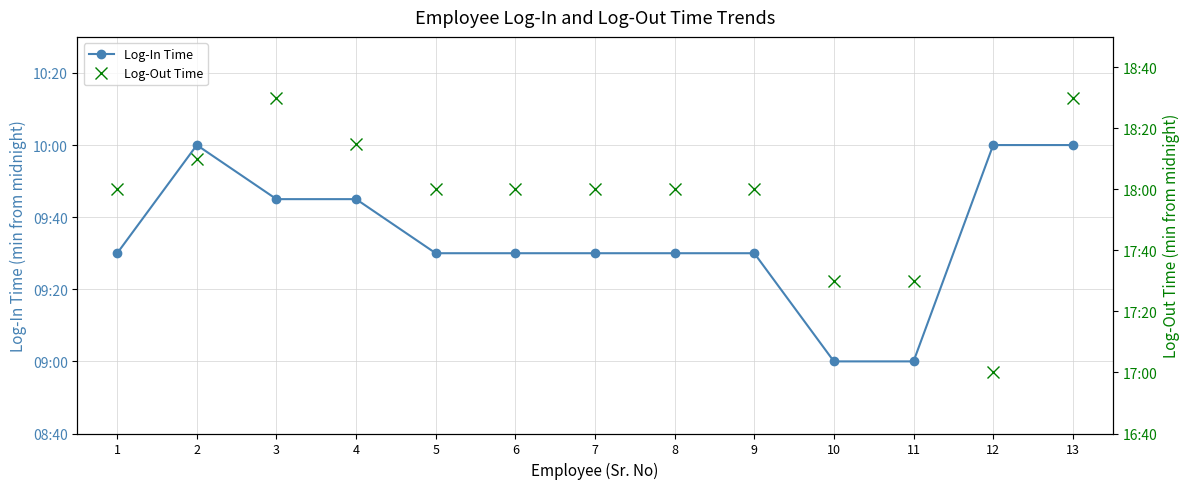

At which category does Log-In Time reach its first local peak?

2